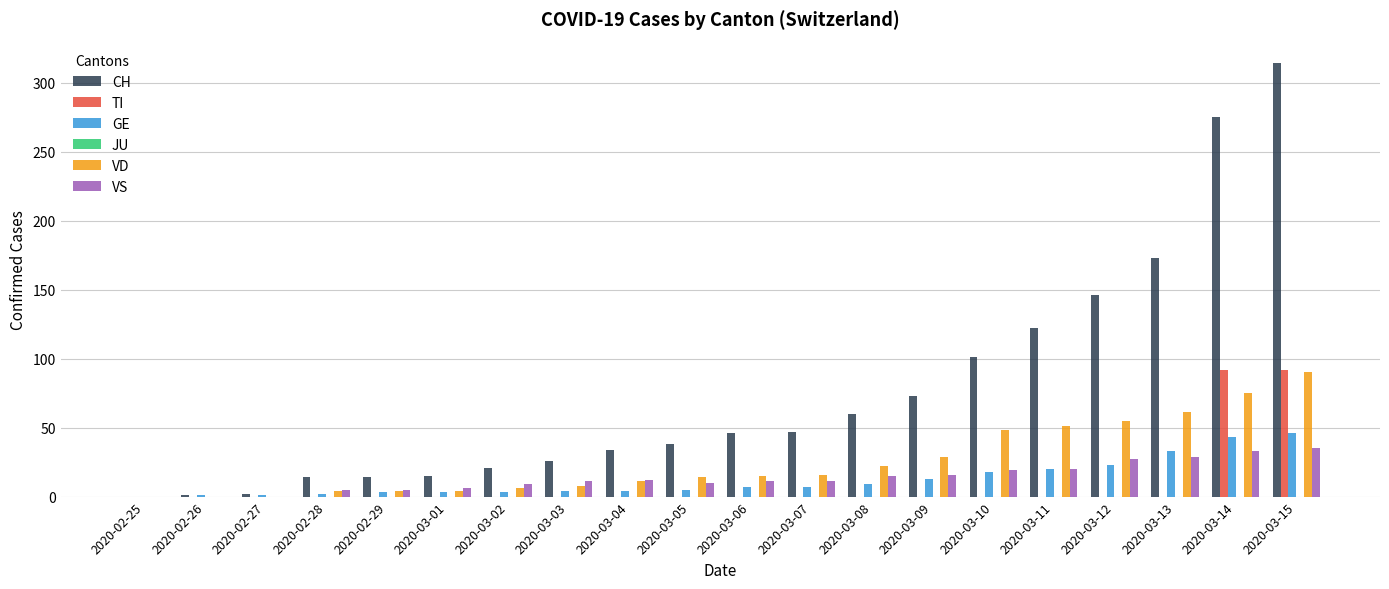

Is it true that VD equals 144 at 2020-03-15?

False